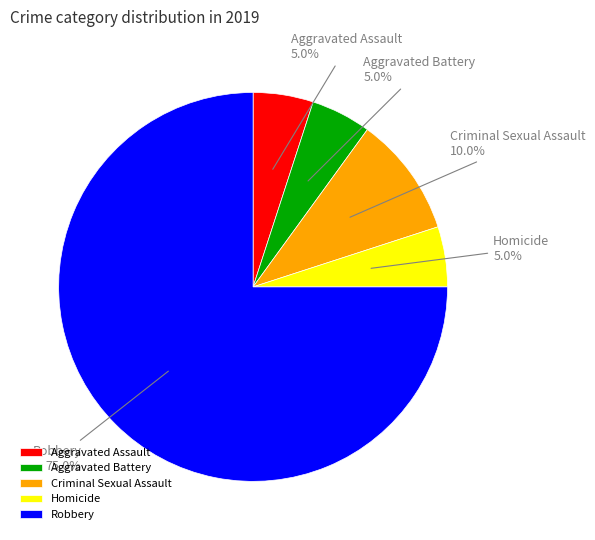

Is there any slice that represents more than half of the pie?

Yes